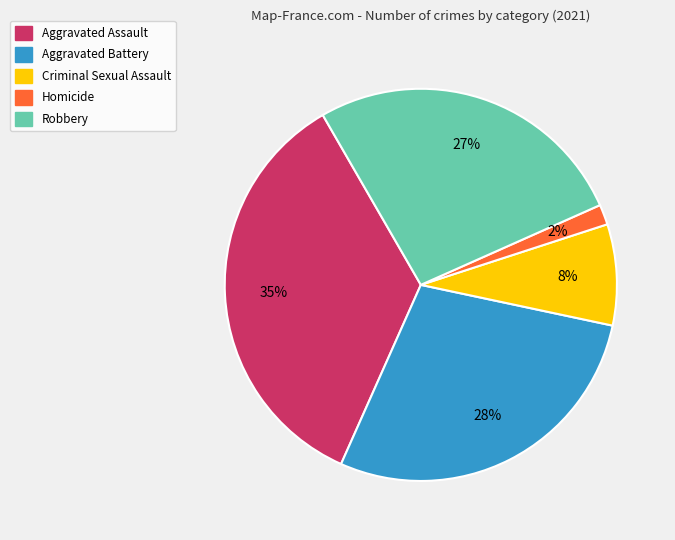

Which category has the biggest portion of the pie?

Aggravated Assault